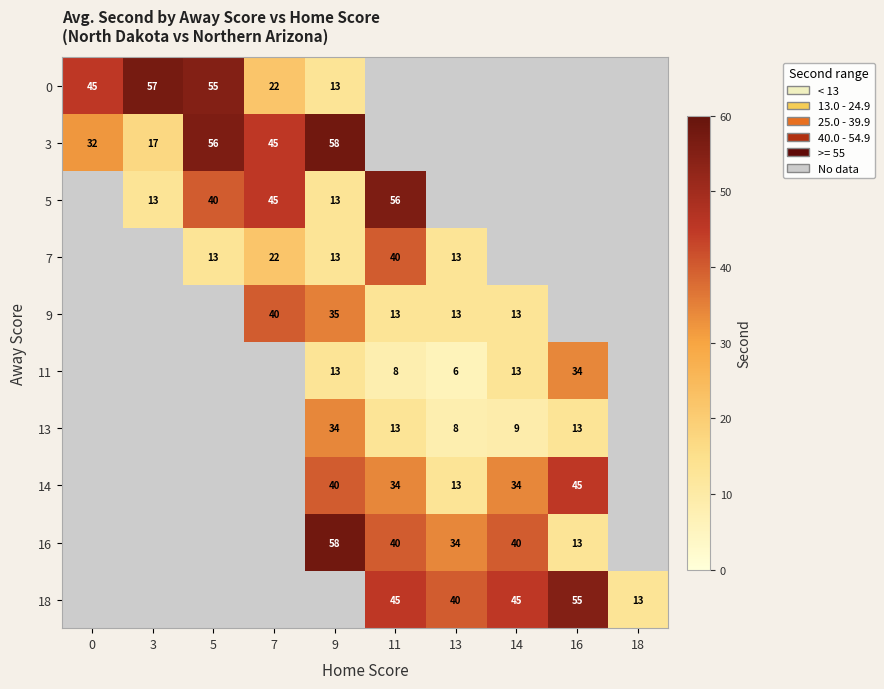

Which category has the highest value across all series?

9